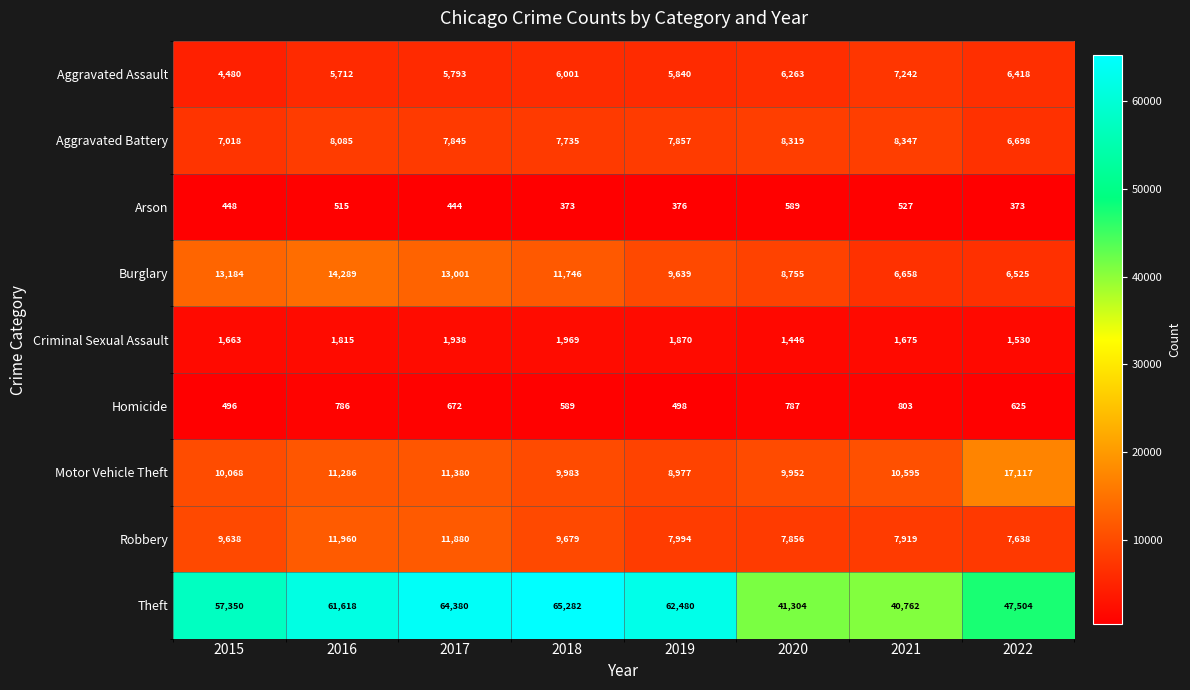

At which category is the sum across all series the highest?

2017